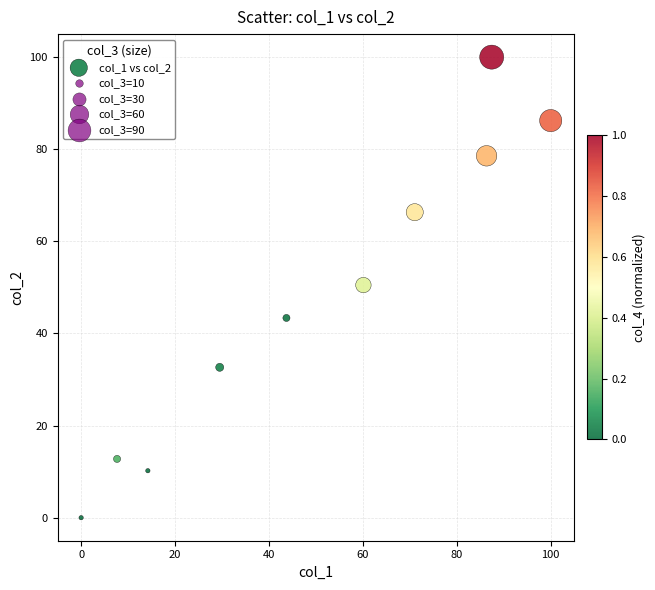

What is the average Y value?

48.1